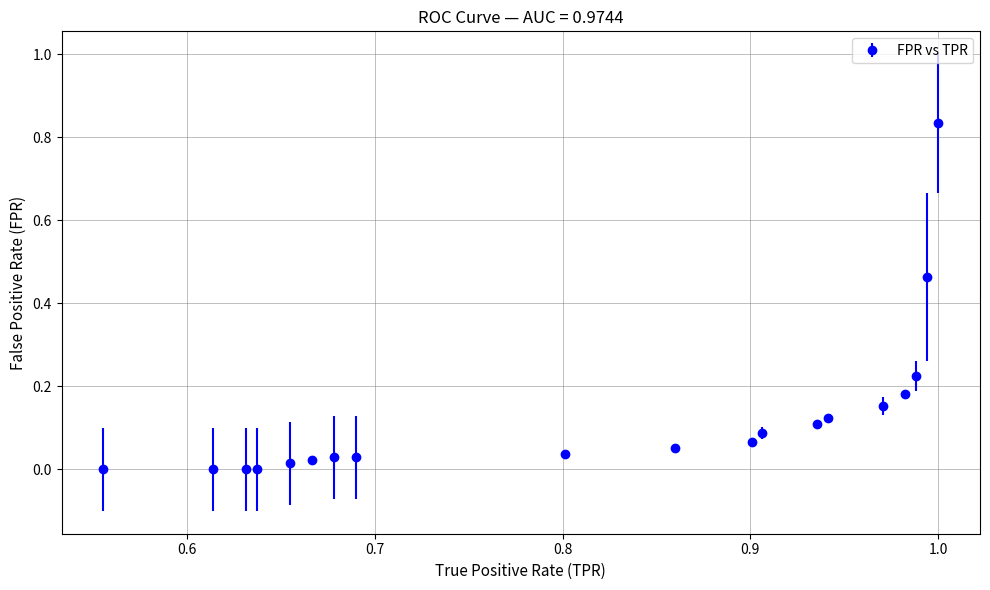

What is the sum of all values?

2.4